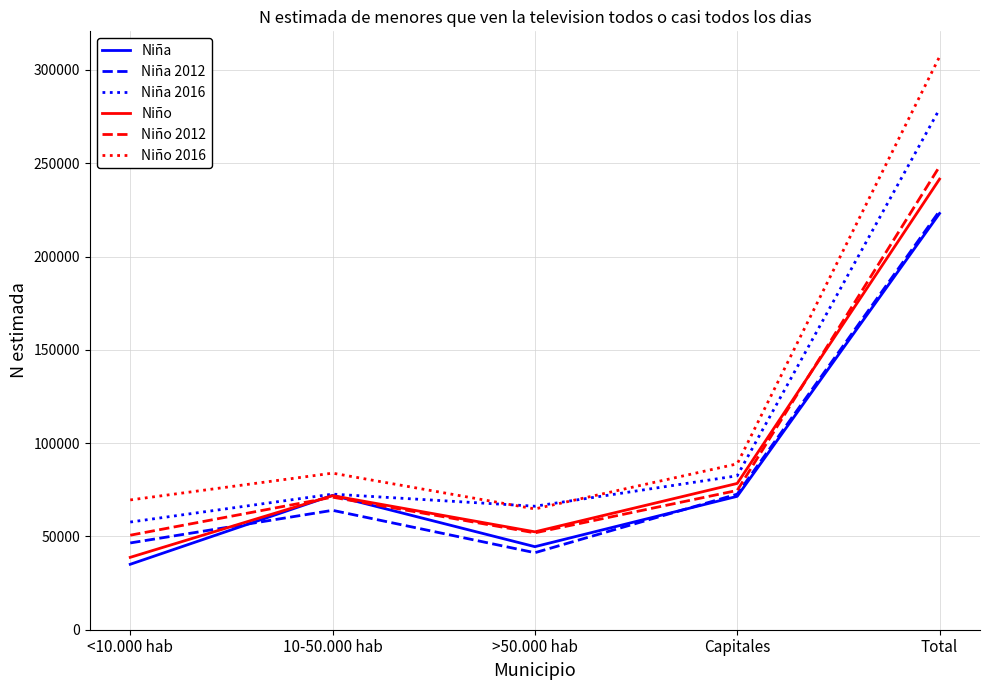

What is the average value of the Niña 2012 series?

89759